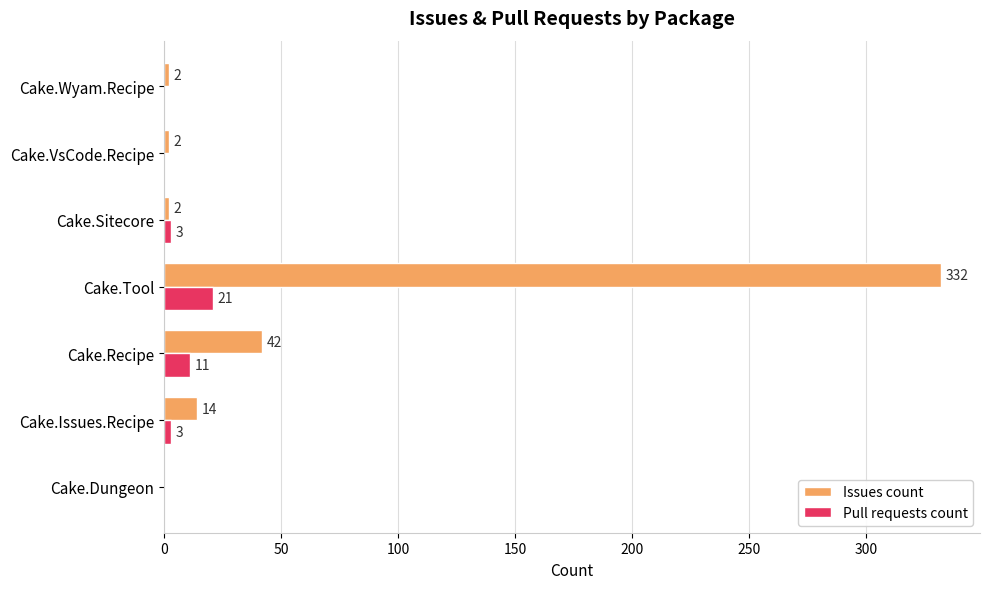

The Pull requests count series shows 0 at Cake.VsCode.Recipe. True or false?

True